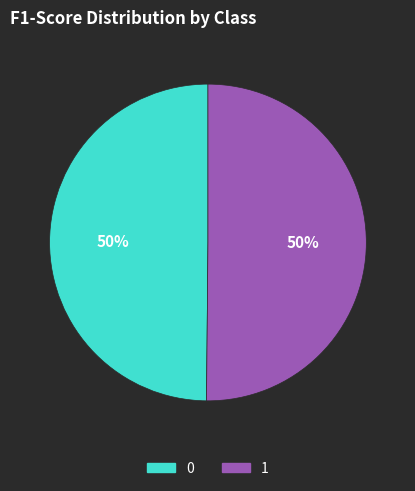

How many segments does this pie chart have?

2